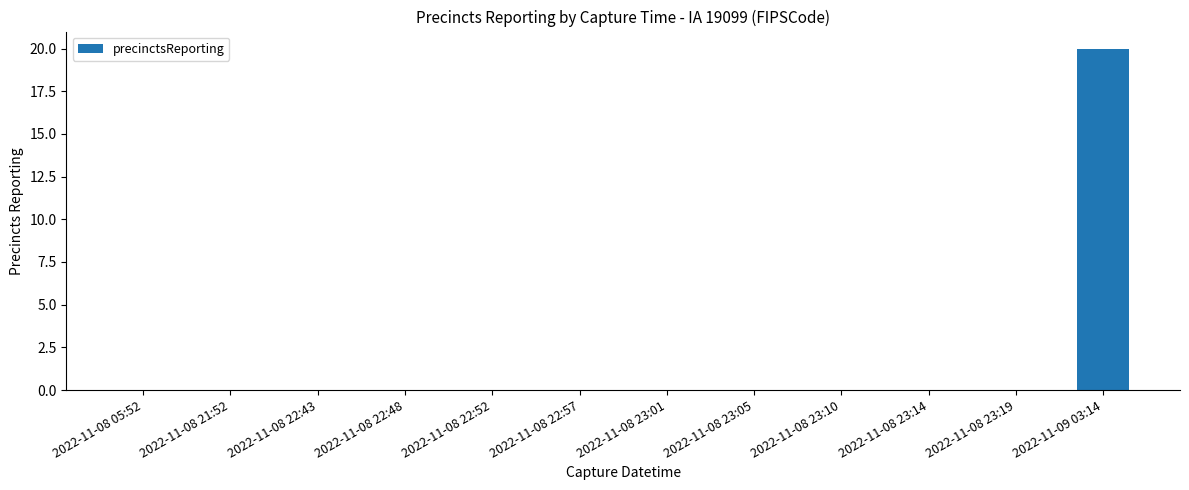

What is the sum of all values?

20